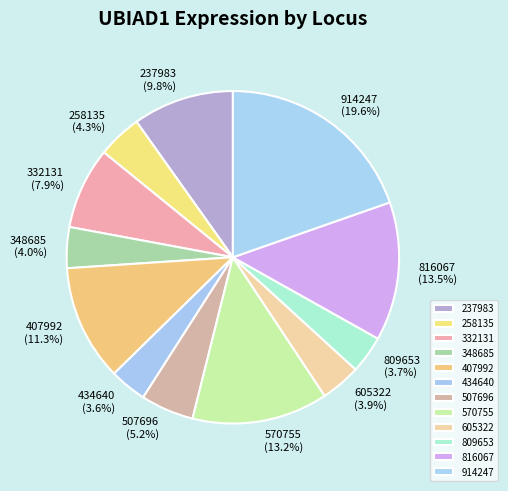

Does 809653 account for over 50% of the chart?

No